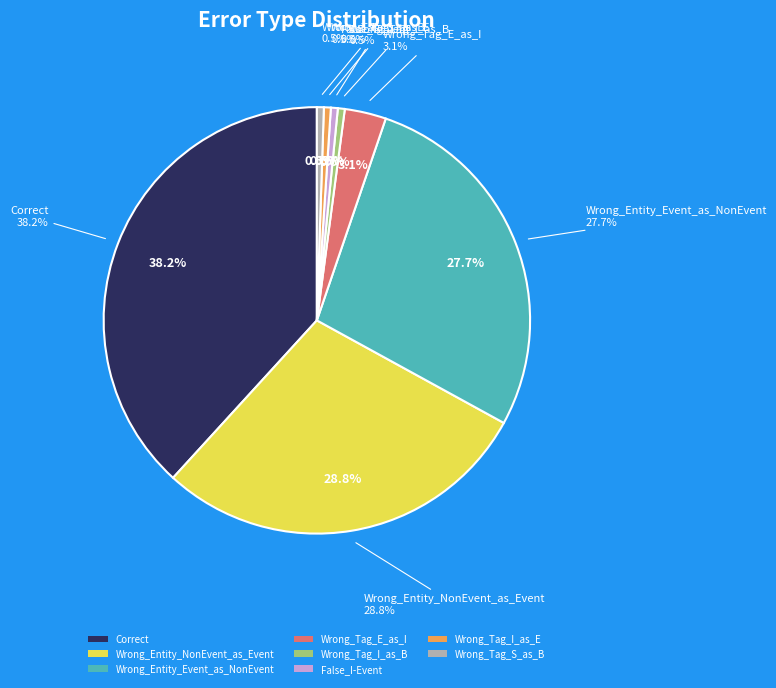

To the nearest percent, what portion does Correct represent?

38%